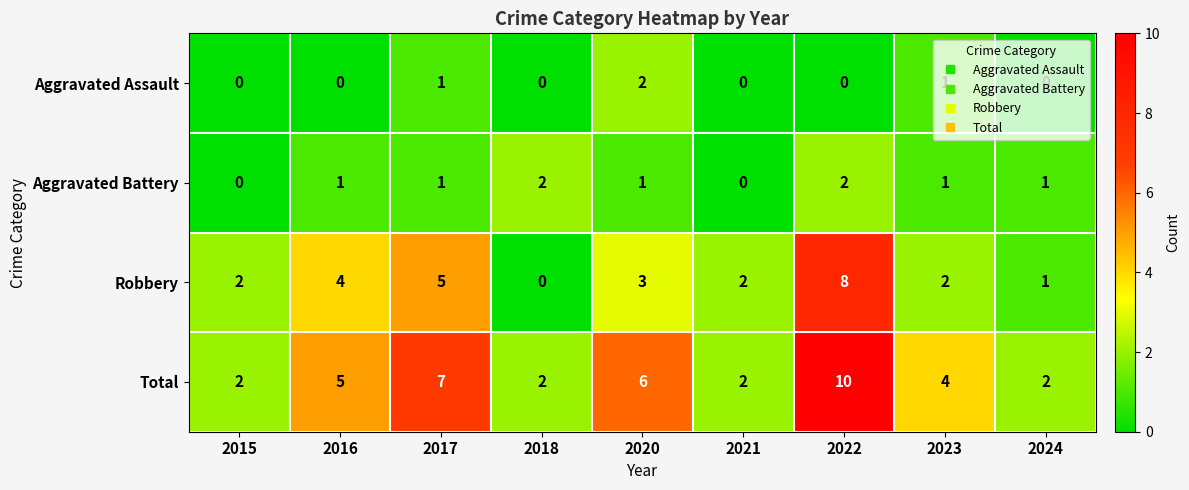

How many Aggravated Assault values are between 0 and 1?

8